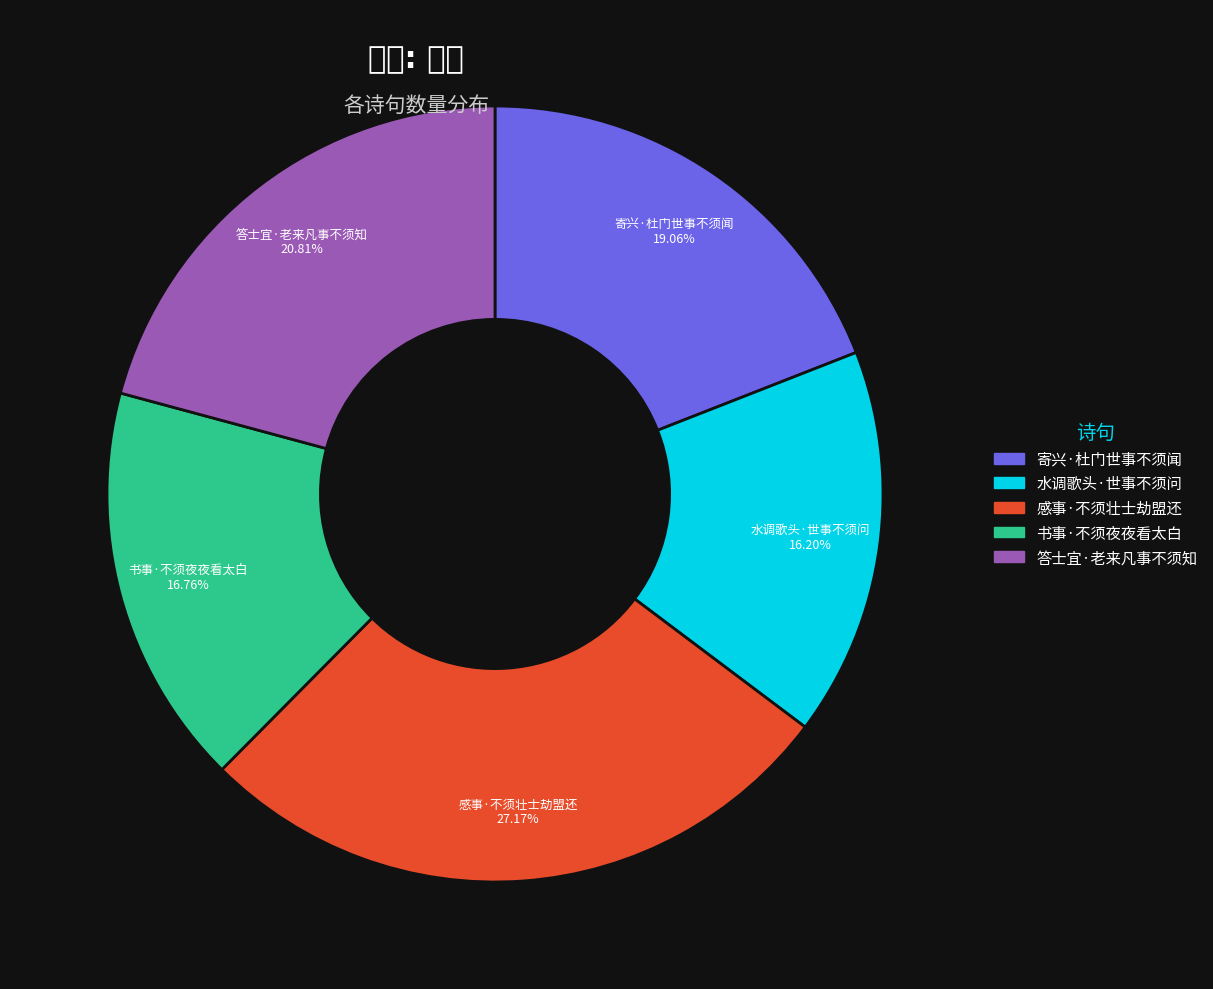

How many slices are in this pie chart?

5